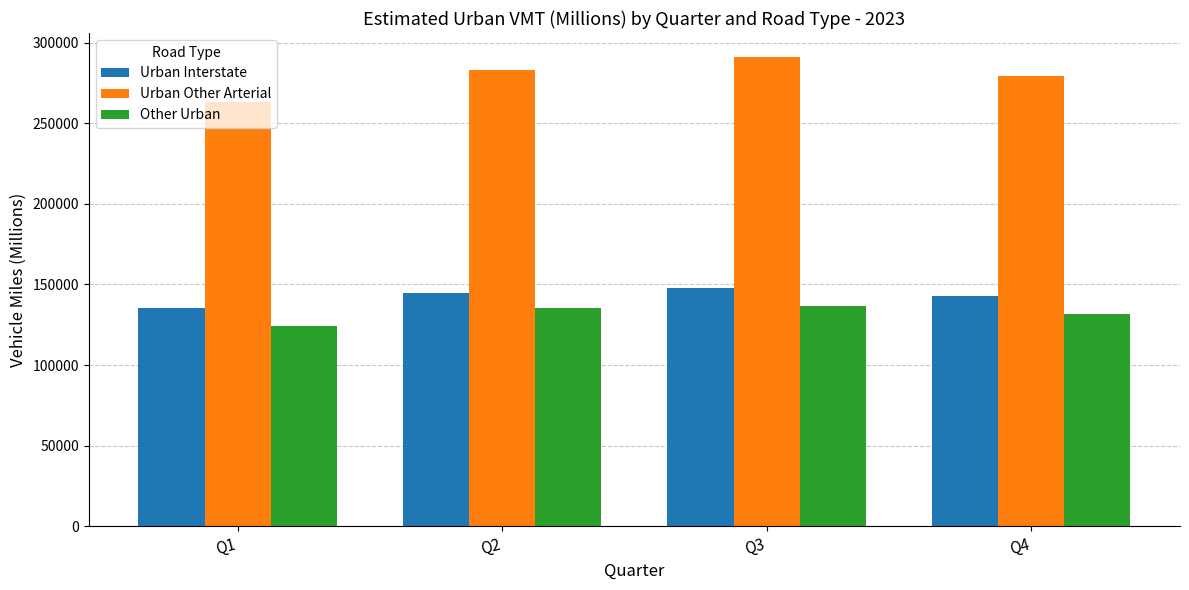

How many values in the Other Urban series are below 135292?

2